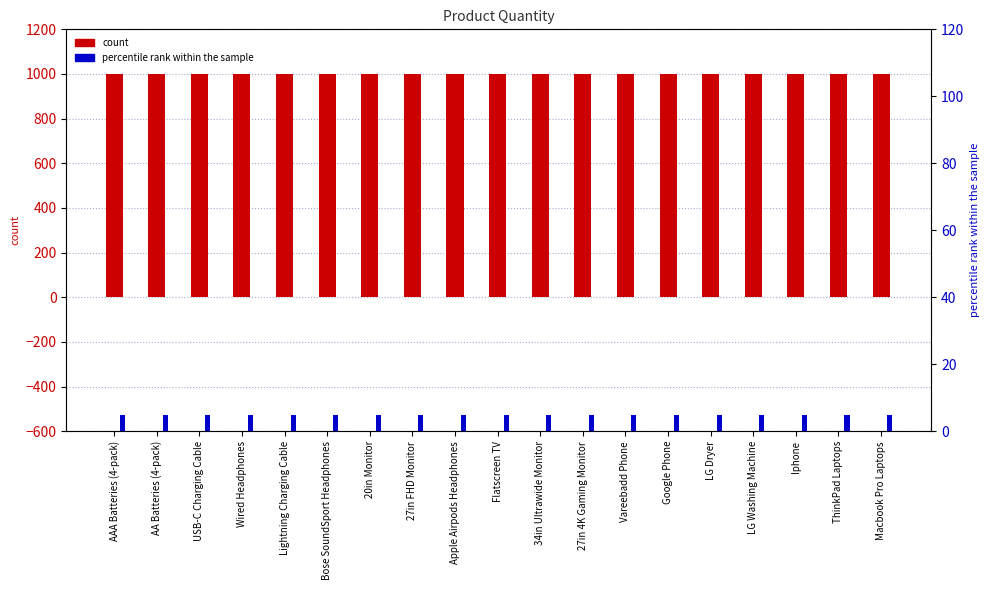

Which has a higher value, Wired Headphones or Vareebadd Phone?

Wired Headphones